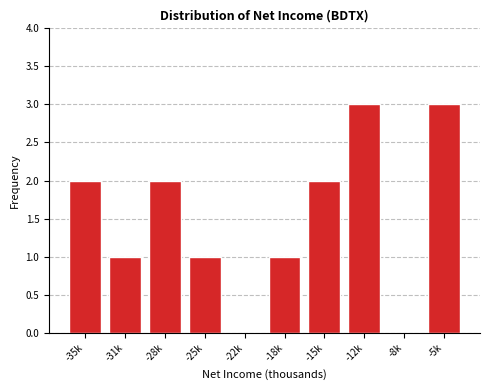

Reading right to left, list all the values displayed in this chart.

-5k=3	-8k=0	-12k=3	-15k=2	-18k=1	-22k=0	-25k=1	-28k=2	-31k=1	-35k=2